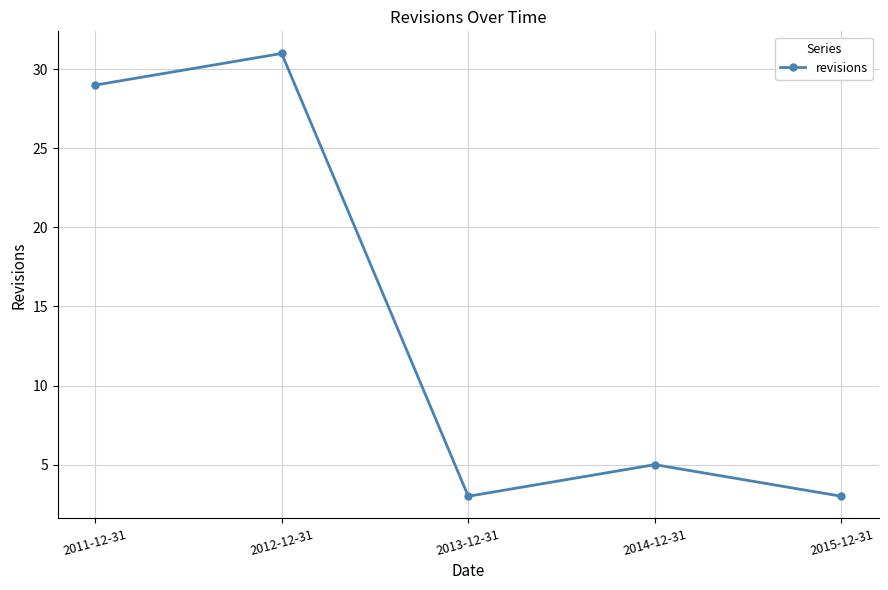

What is the difference between the maximum and second lowest values?

28